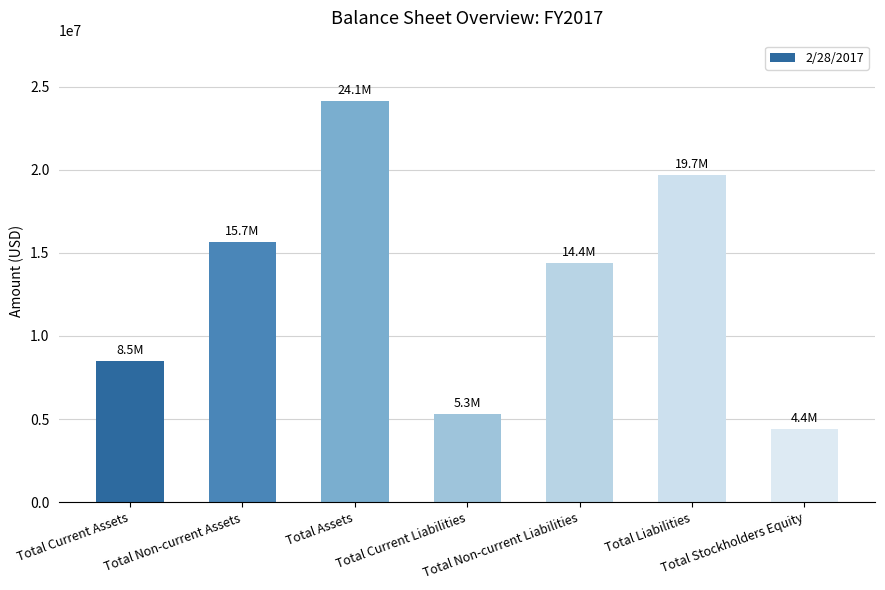

The chart shows a value of 21968843 at Total Non-current Assets. True or false?

False